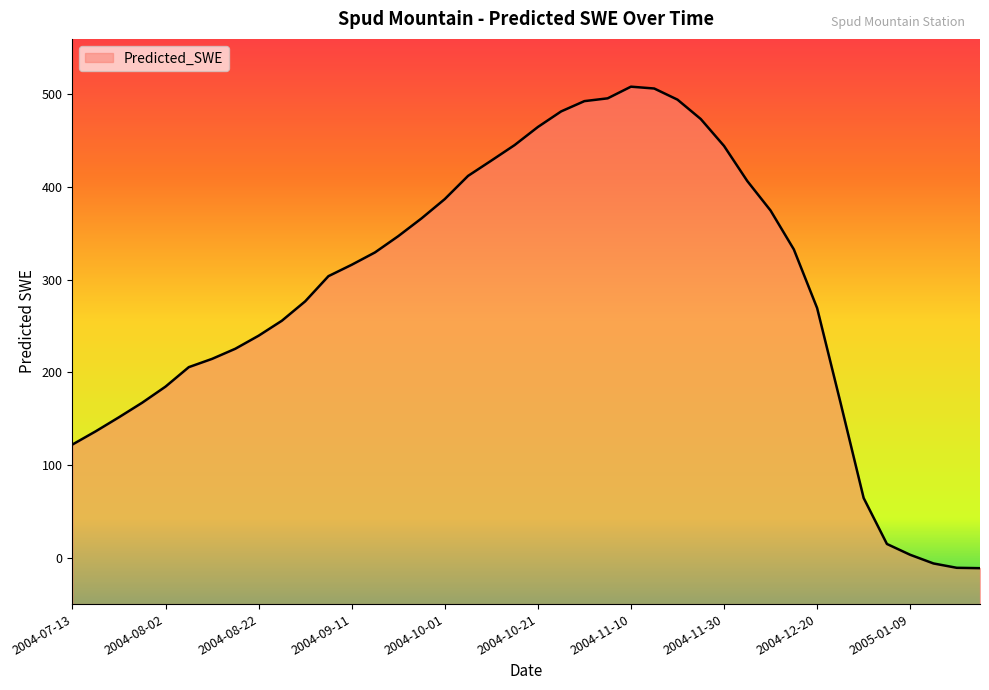

What is the value of the 40th point from the left?

-11.2